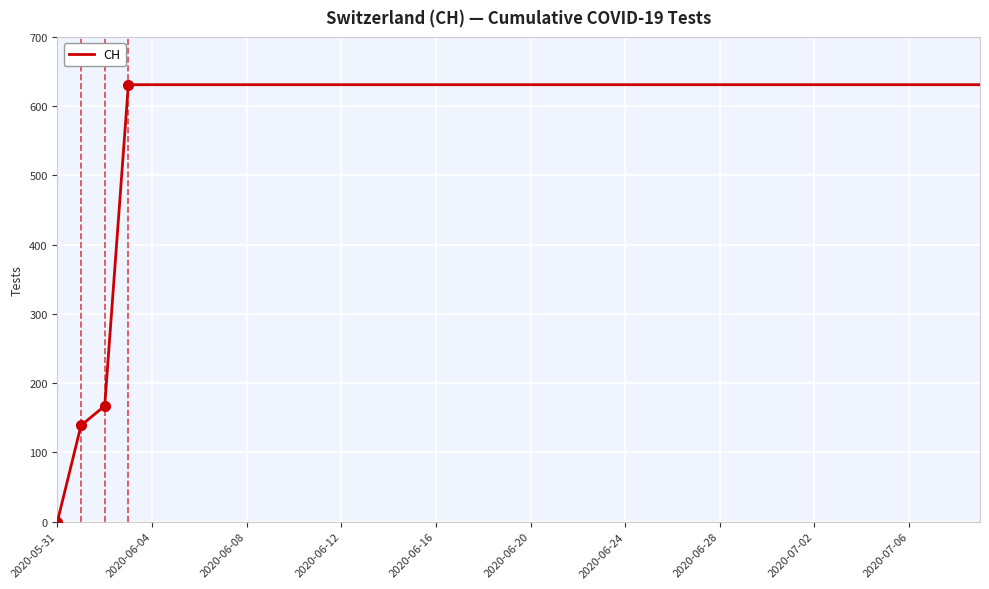

What is the sum of all values?

23653